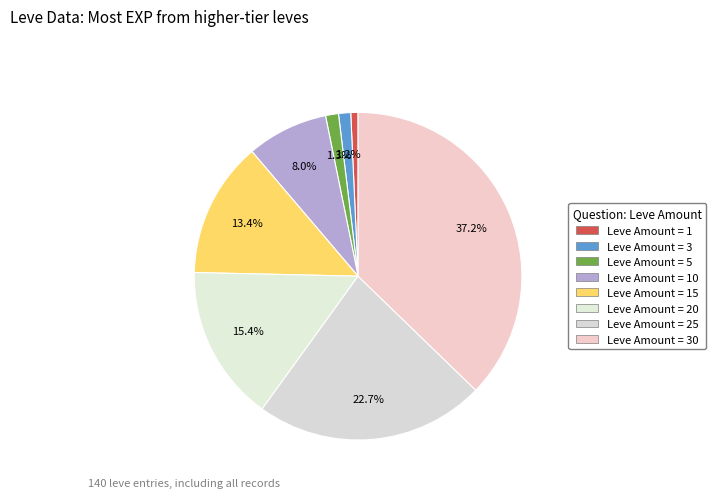

Count the number of slices in the pie.

8